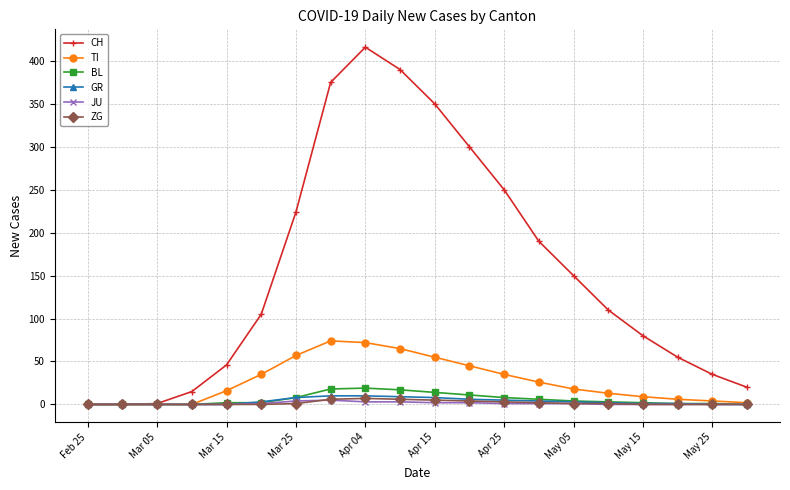

Which series has the largest total across all categories?

CH